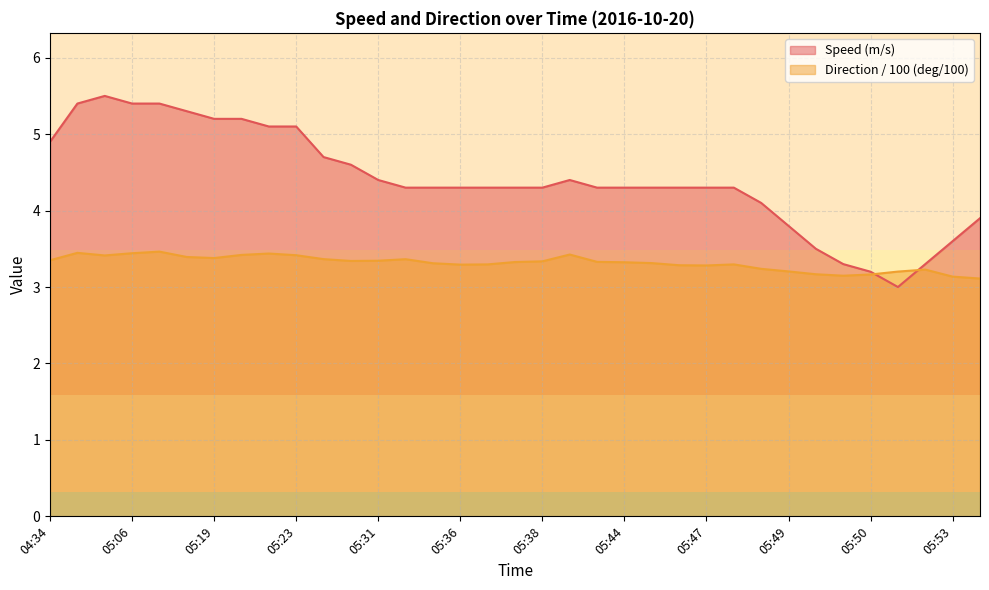

At which category is the sum across all series the highest?

05:03